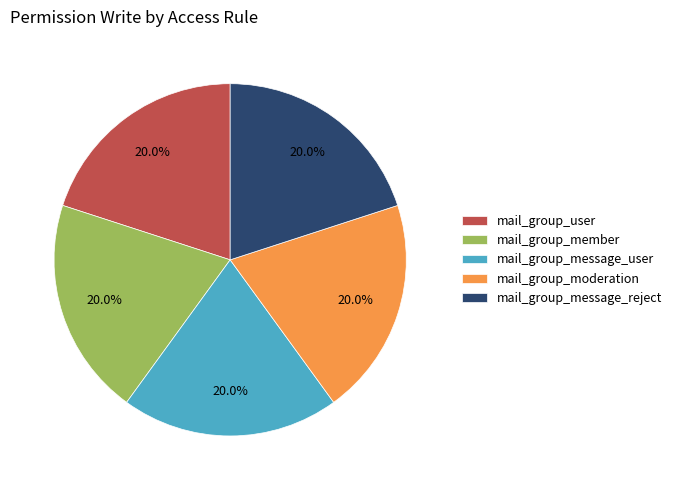

How many segments does this pie chart have?

5